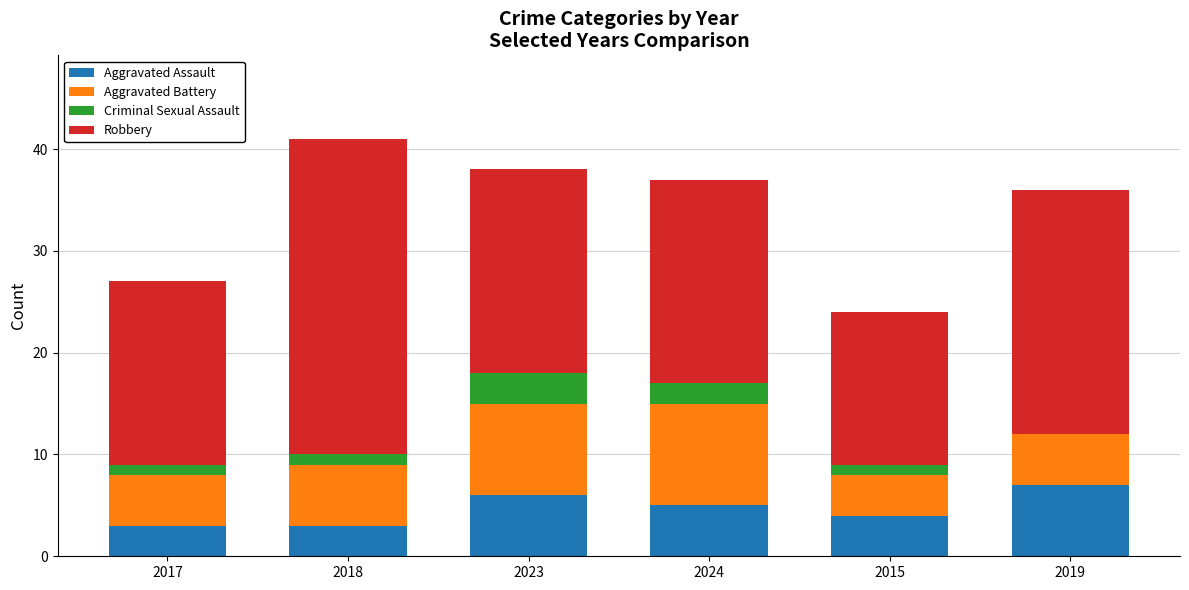

Count the number of data series in this chart.

4